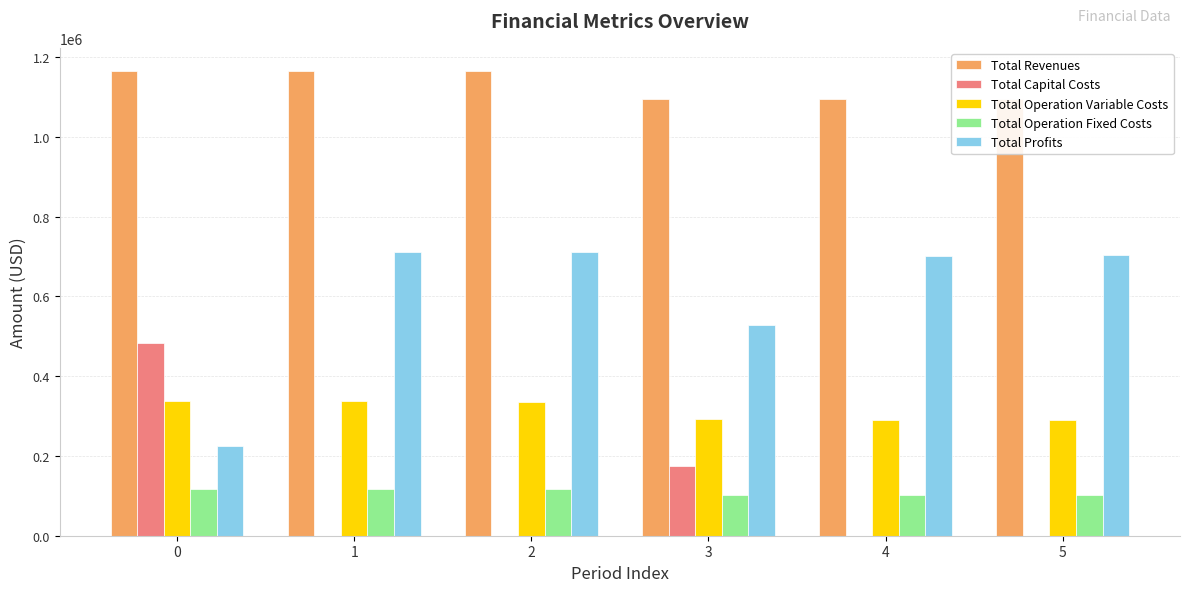

What is the sum of all Total Revenues values?

6779571.9